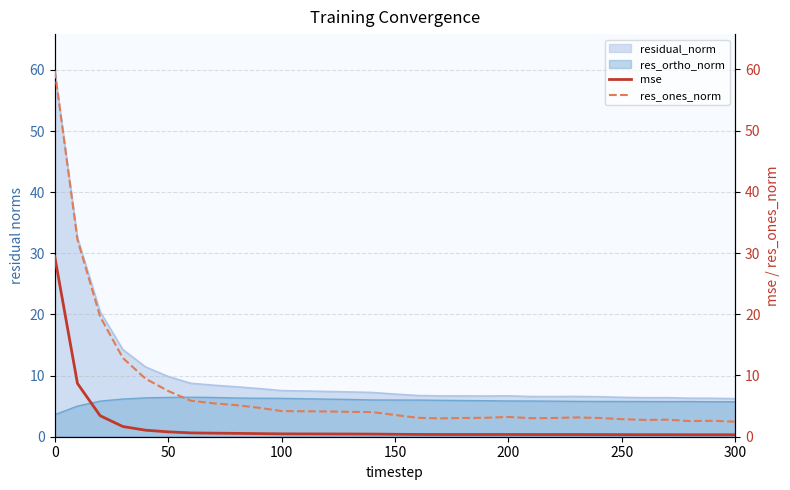

What is the lowest value of the residual_norm series?

6.2